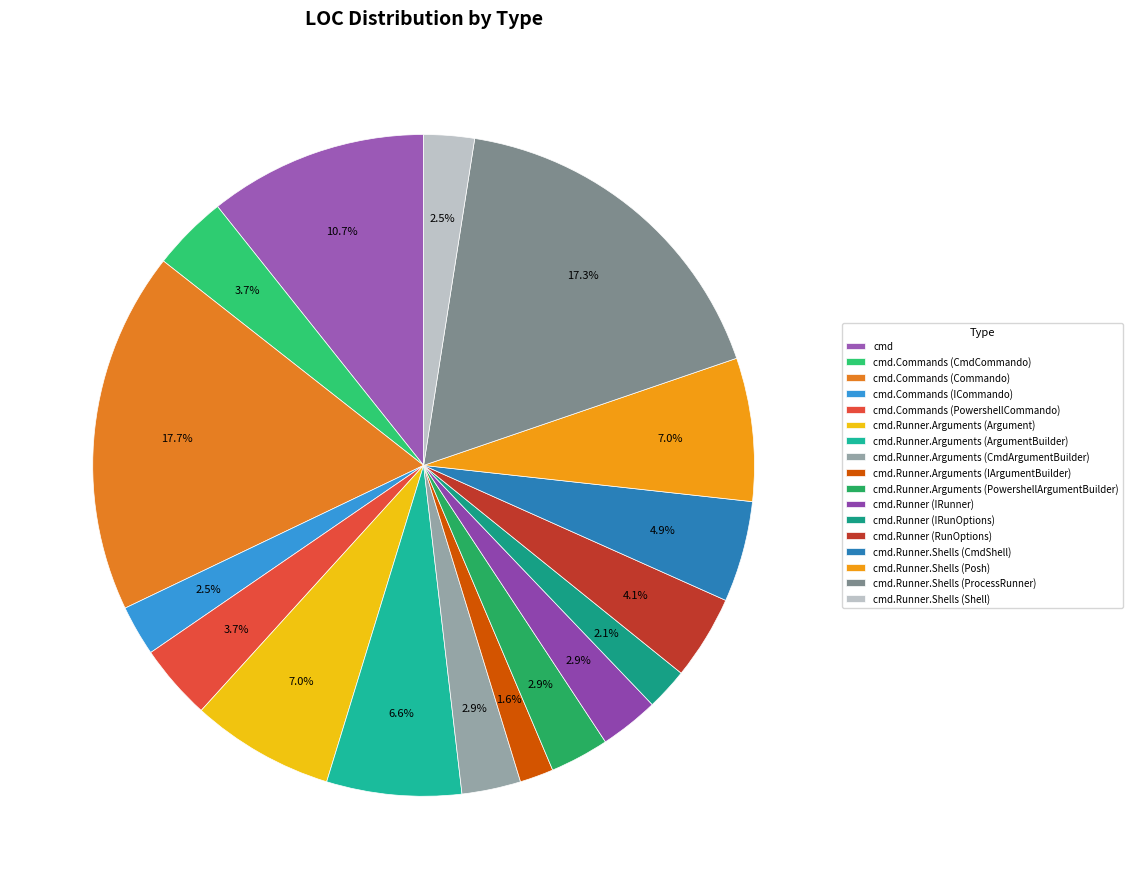

Rank the categories by value from lowest to highest.

cmd.Runner.Arguments (IArgumentBuilder), cmd.Runner (IRunOptions), cmd.Commands (ICommando), cmd.Runner.Shells (Shell), cmd.Runner.Arguments (CmdArgumentBuilder), cmd.Runner.Arguments (PowershellArgumentBuilder), cmd.Runner (IRunner), cmd.Commands (CmdCommando), cmd.Commands (PowershellCommando), cmd.Runner (RunOptions), cmd.Runner.Shells (CmdShell), cmd.Runner.Arguments (ArgumentBuilder), cmd.Runner.Arguments (Argument), cmd.Runner.Shells (Posh), cmd, cmd.Runner.Shells (ProcessRunner), cmd.Commands (Commando)